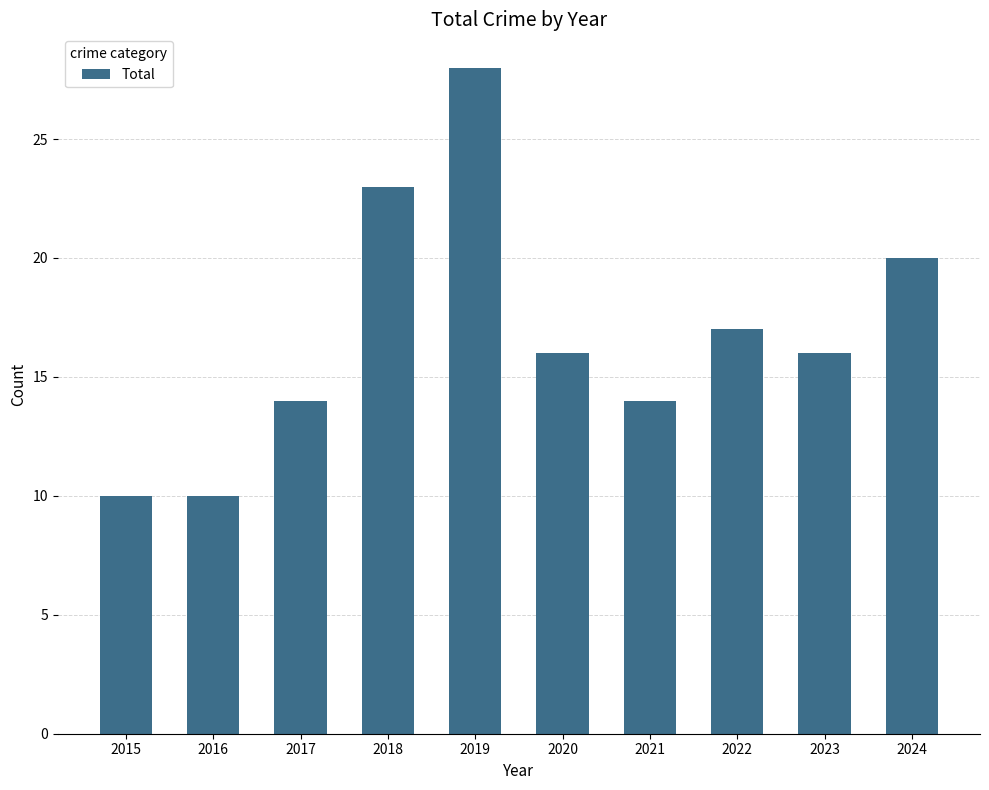

What is the maximum value shown in the chart?

28